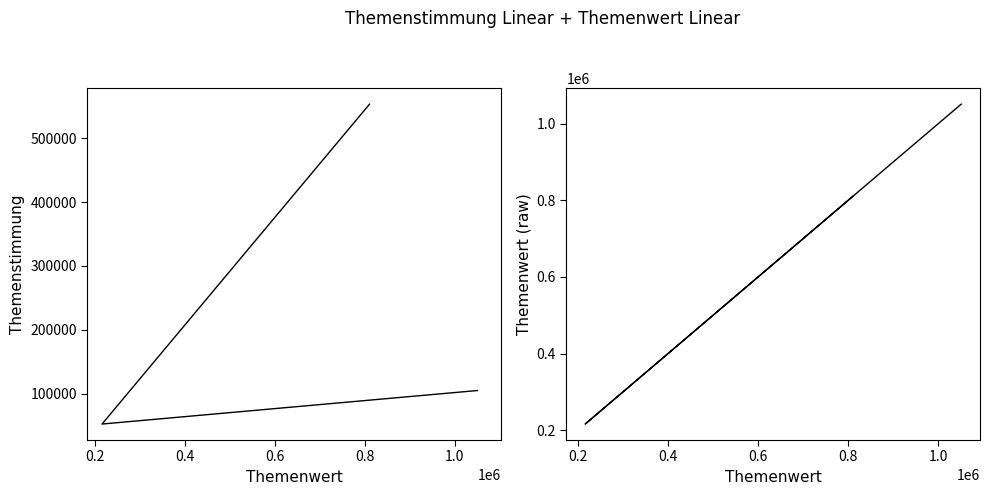

List the series in order of their peak value, lowest first.

Themenstimmung, Themenwert